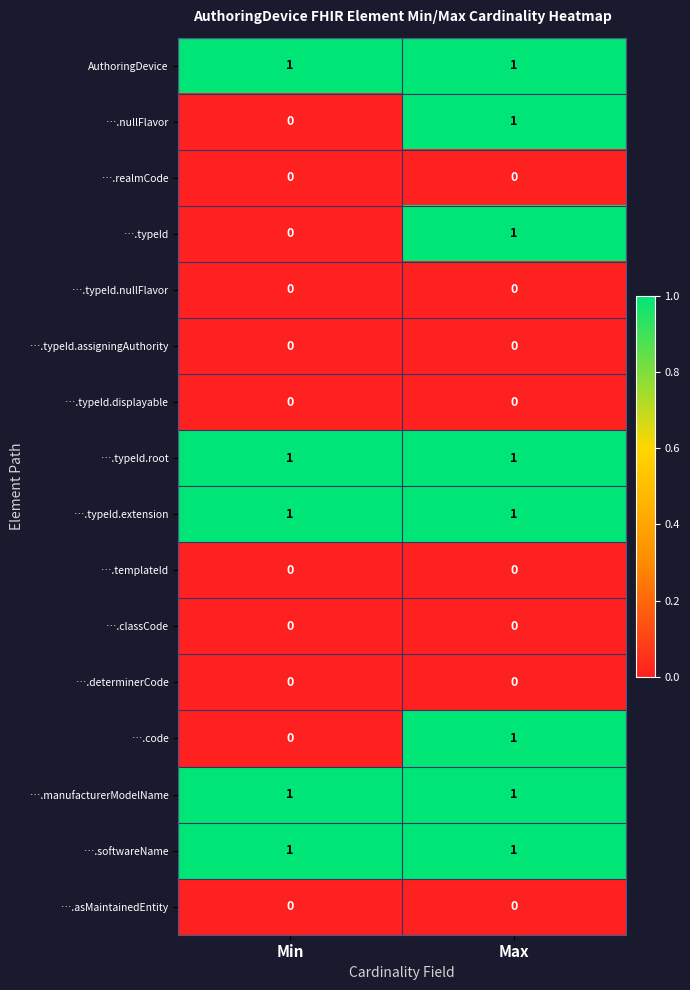

List the labels in order of ….nullFlavor value, smallest first.

Min, Max